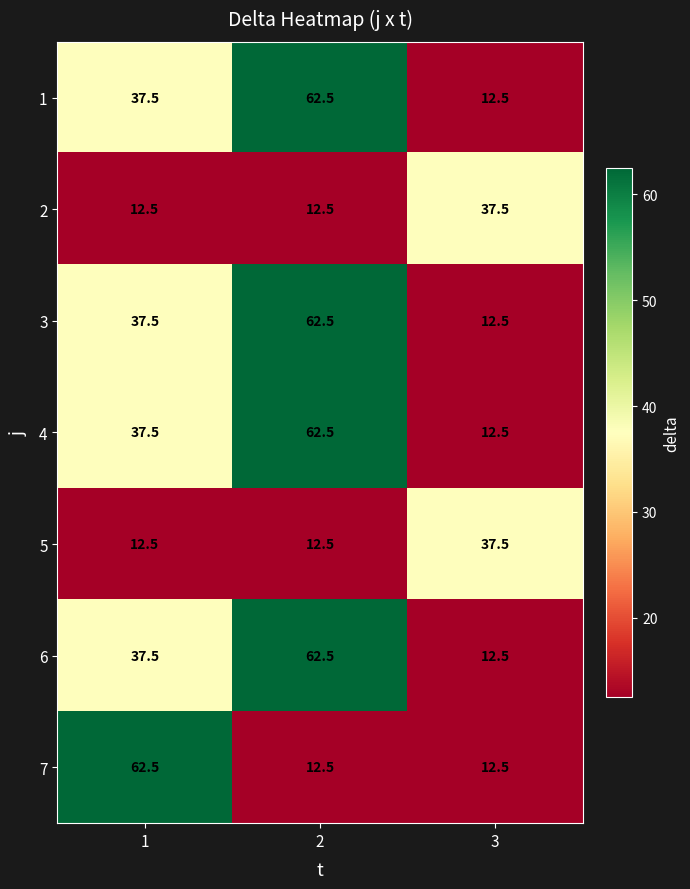

The 4 series shows 4.7 at 3. True or false?

False